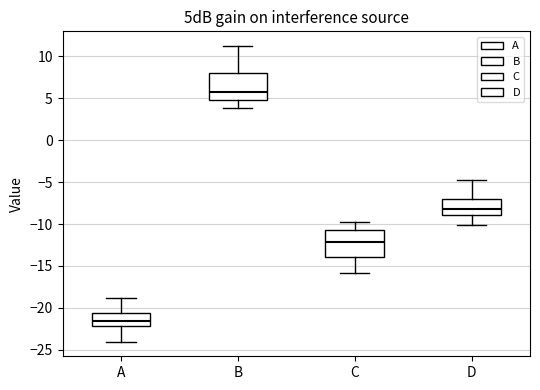

Reading left to right, read every box against the y-axis: the position of its median line, the range the box covers, and the ends of its whiskers. The values are not printed on the chart, so give them approximately, as read against the axis.

A: median -21.5, box -22.0 to -20.5, whiskers -24.0 to -19.0
B: median 5.5, box 5.0 to 8.0, whiskers 4.0 to 11.0
C: median -12.0, box -14.0 to -10.5, whiskers -16.0 to -10.0
D: median -8.0, box -9.0 to -7.0, whiskers -10.0 to -5.0